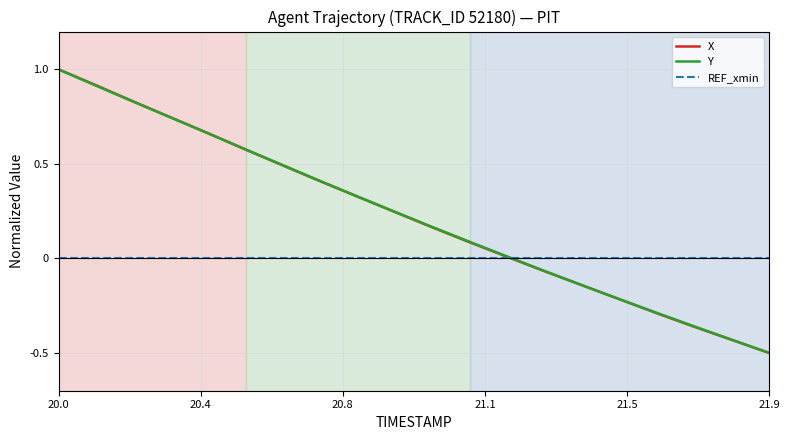

What is the difference between the maximum and minimum values in the X series?

1.5